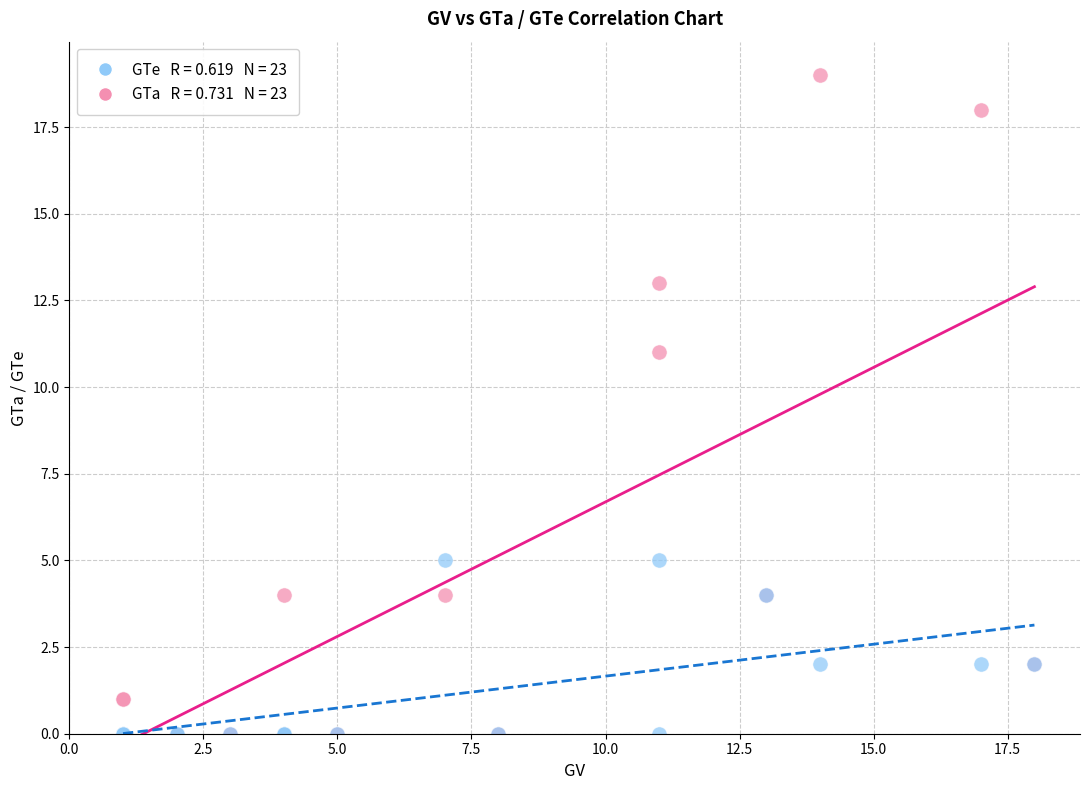

Across all series, what Y value is closest to 9?

11